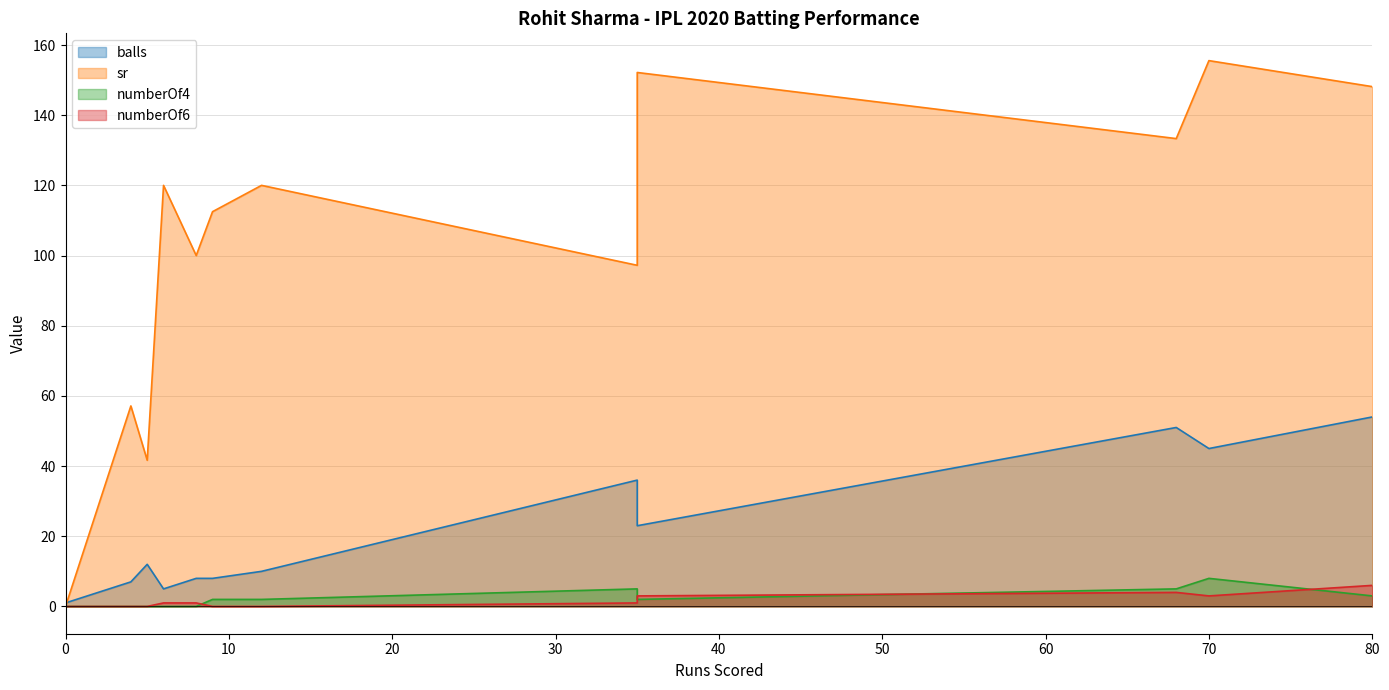

How many interior local peaks does the numberOf6 series have?

2